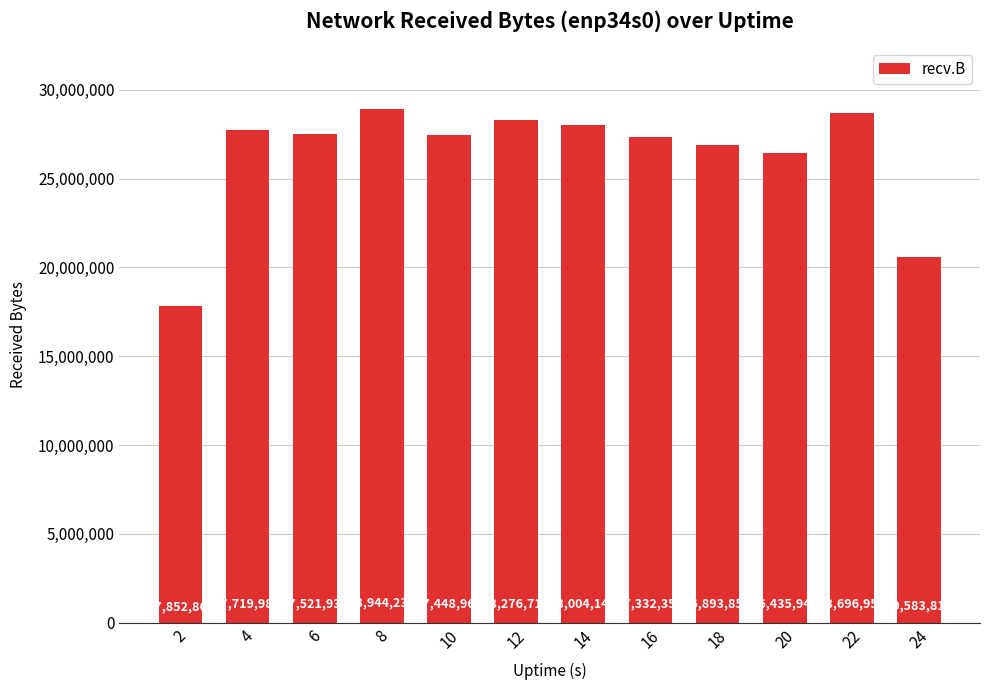

What is the difference between the values at 10 and 22?

1247989